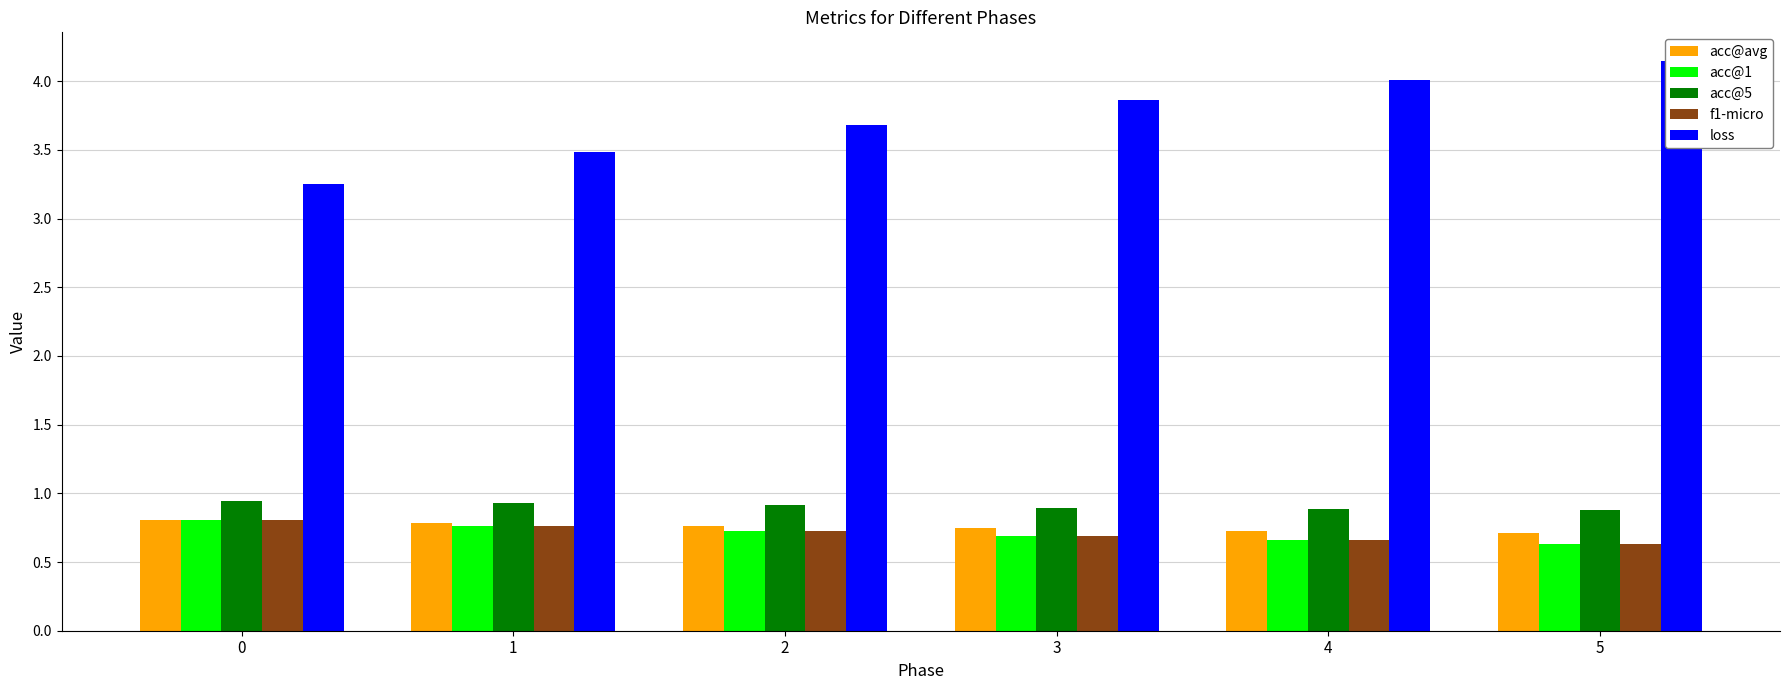

Which label corresponds to the smallest value in the chart?

5